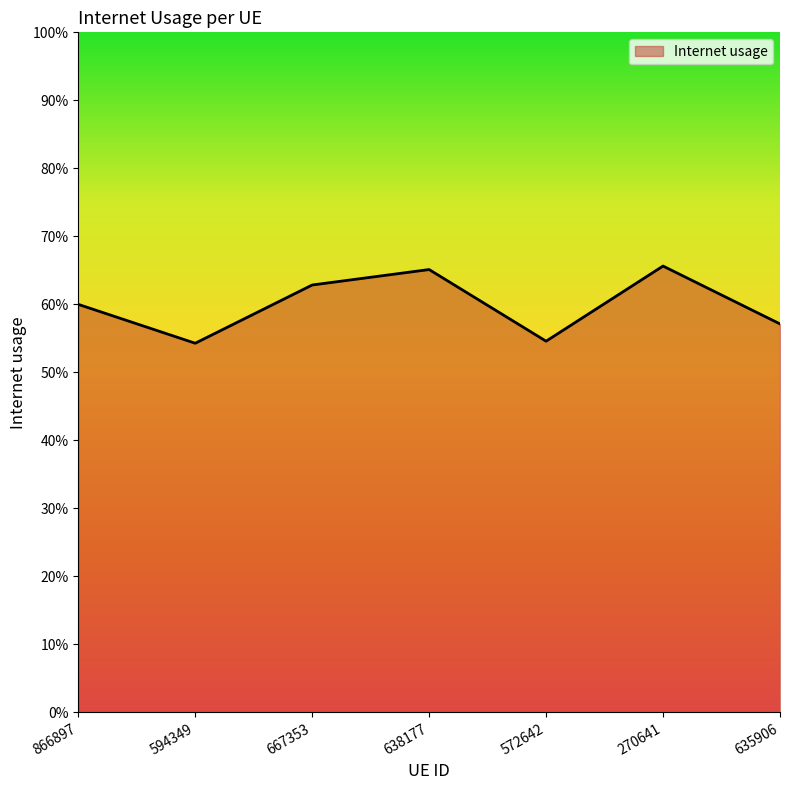

Does the chart have visible grid lines?

No